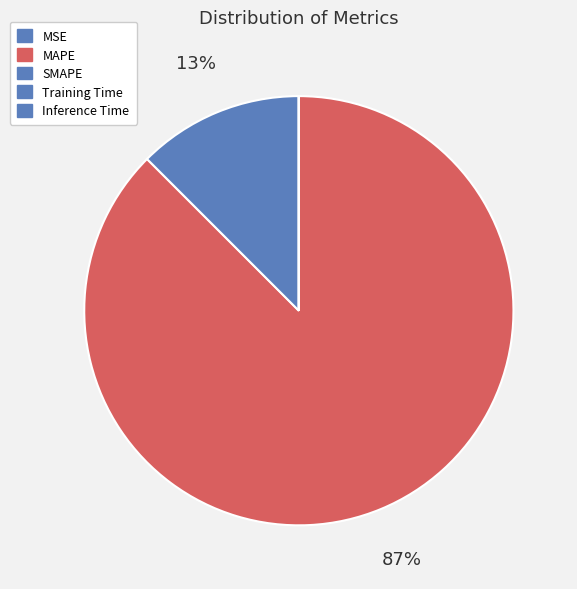

True or false: Training Time accounts for 0% of the total.

True